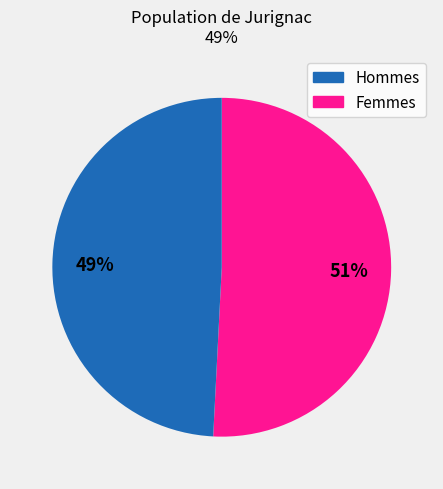

To the nearest percent, what is the average slice percentage?

50%